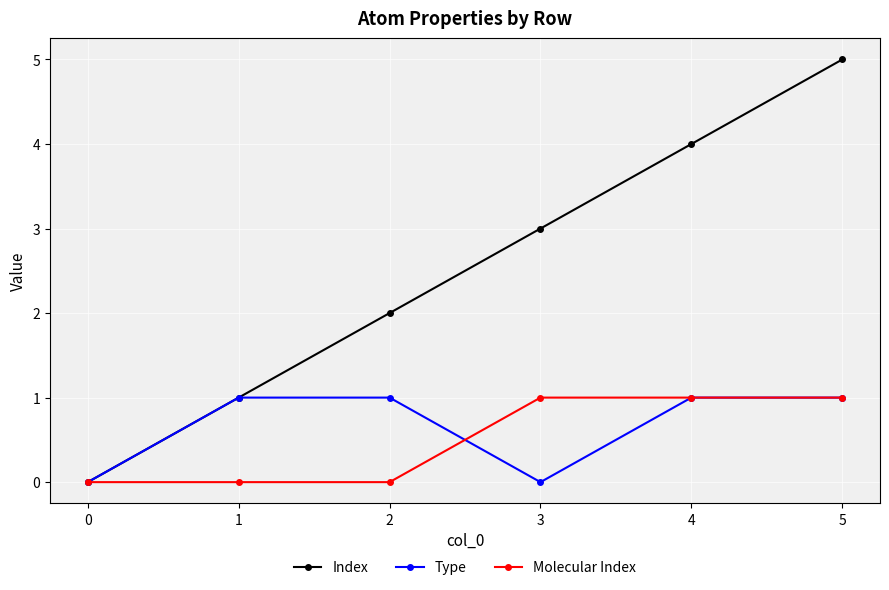

Is the value of Type at 2 greater than the value of Index at 4?

No